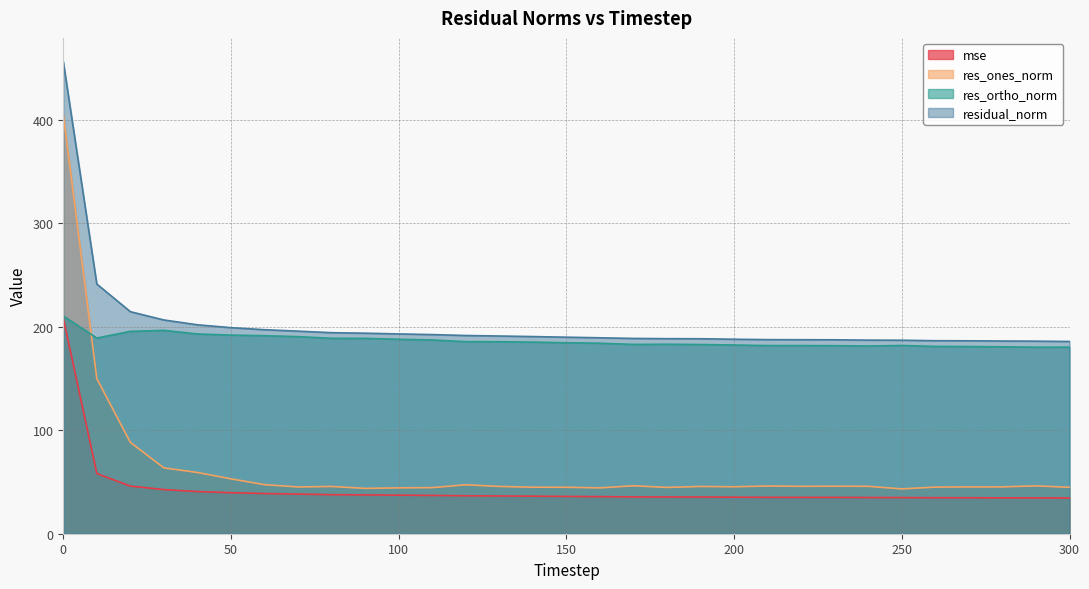

In res_ortho_norm, how many points are higher than both neighbors (excluding endpoints)?

3